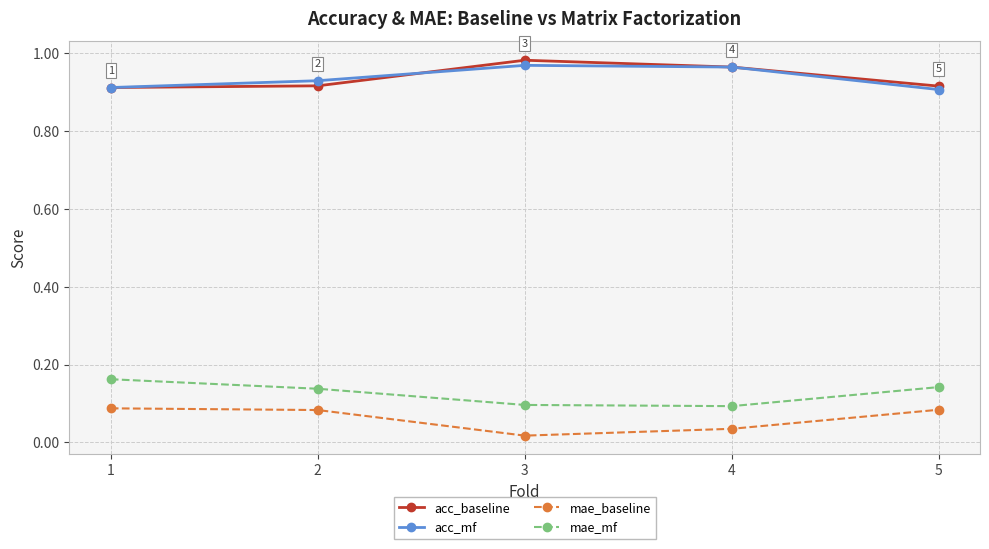

How many interior local peaks does the acc_mf series have?

1